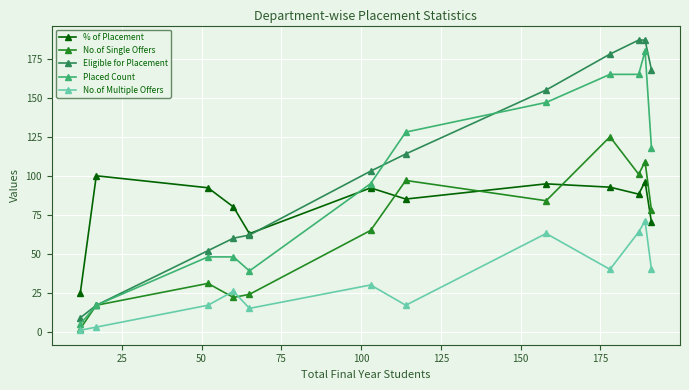

True or false: Eligible for Placement has more than 2 interior local peaks.

False